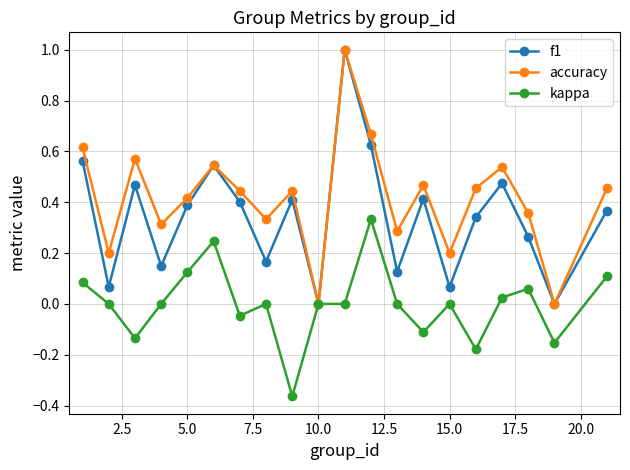

Is this an area chart (filled region under the line)?

No